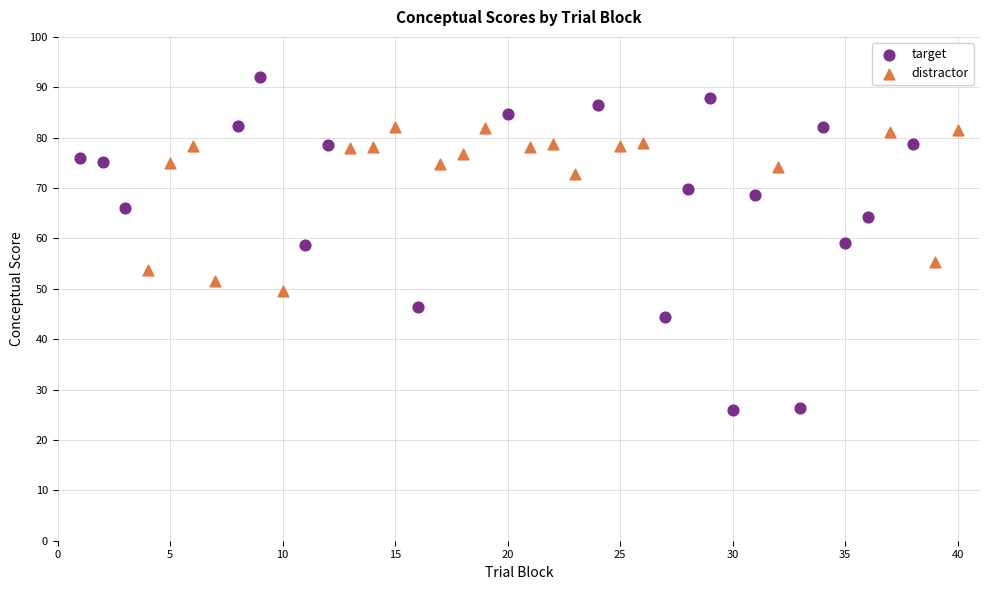

What are all the series names shown in the legend?

target, distractor